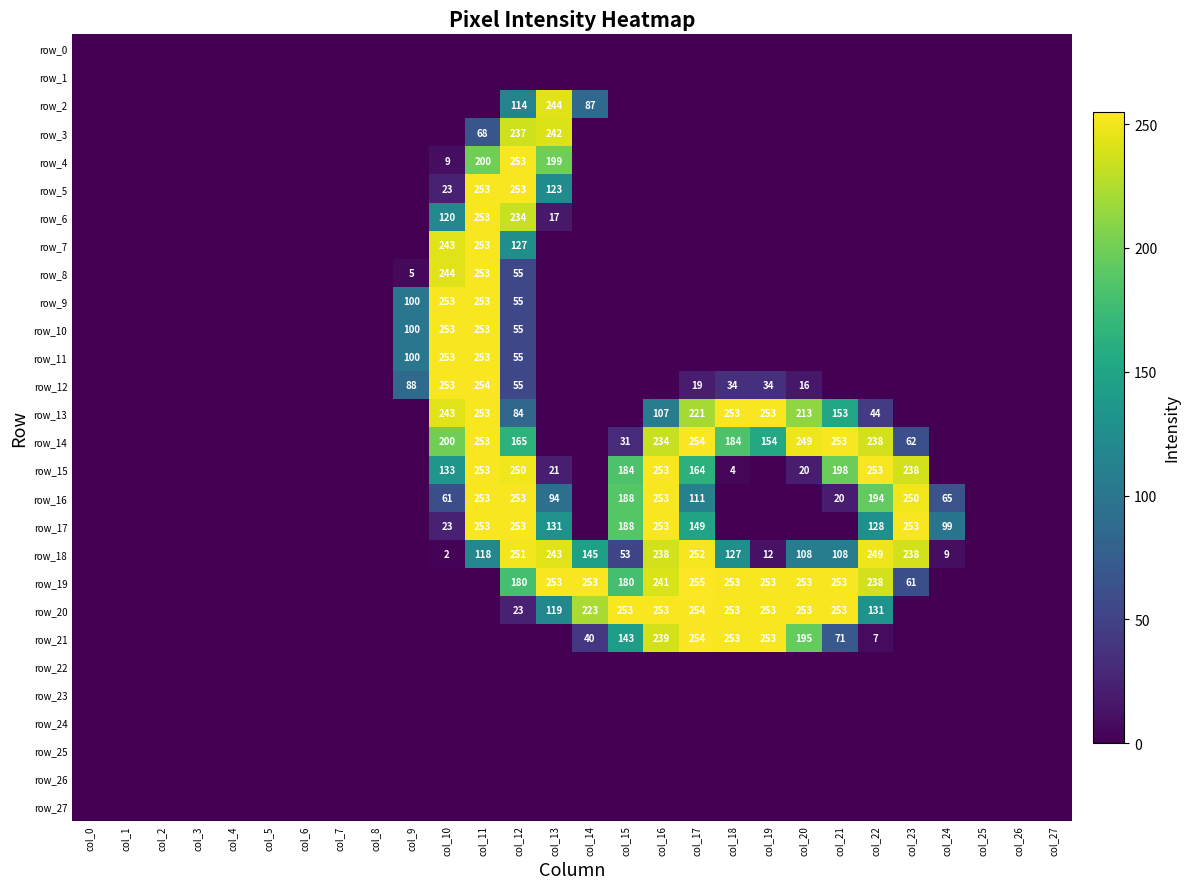

At col_14, list the series in order from largest to smallest.

row_19, row_20, row_18, row_2, row_21, row_0, row_1, row_3, row_4, row_5, row_6, row_7, row_8, row_9, row_10, row_11, row_12, row_13, row_14, row_15, row_16, row_17, row_22, row_23, row_24, row_25, row_26, row_27